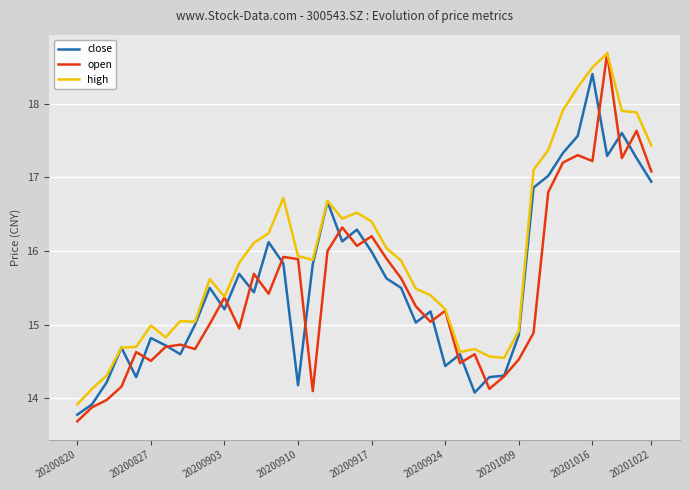

Which series has the largest total across all categories?

high